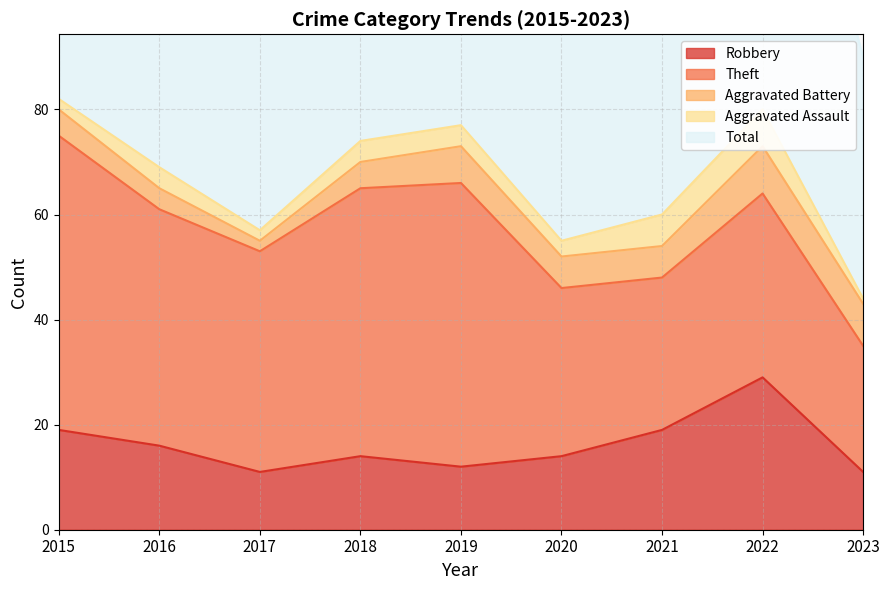

Which series changed the most between 2015 and 2020?

Total